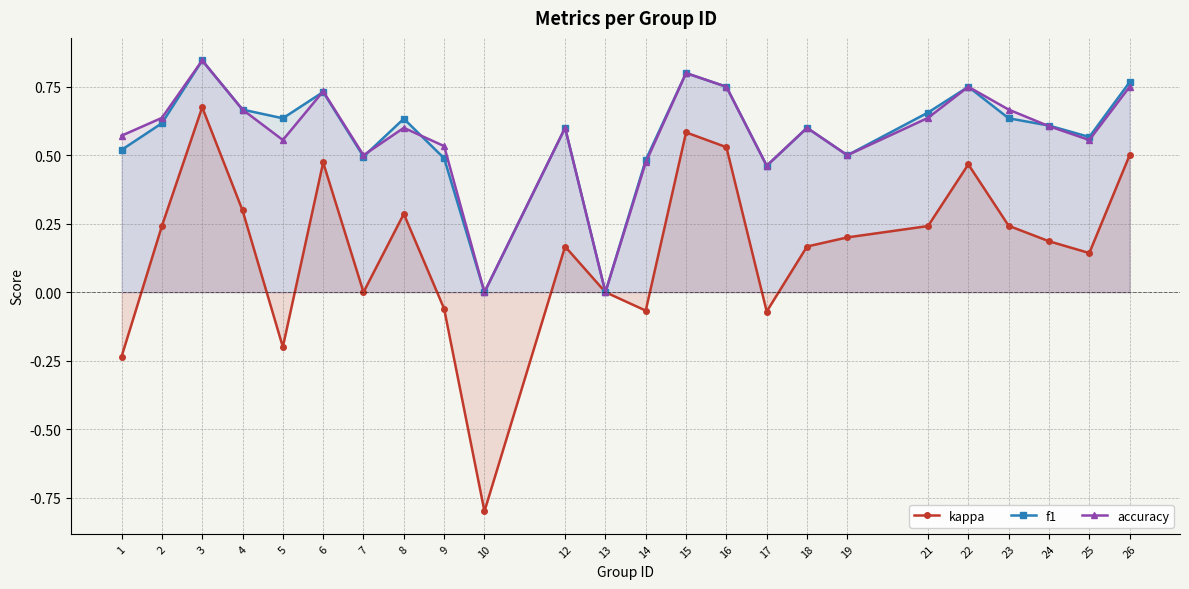

Which series has the widest spread of values?

kappa